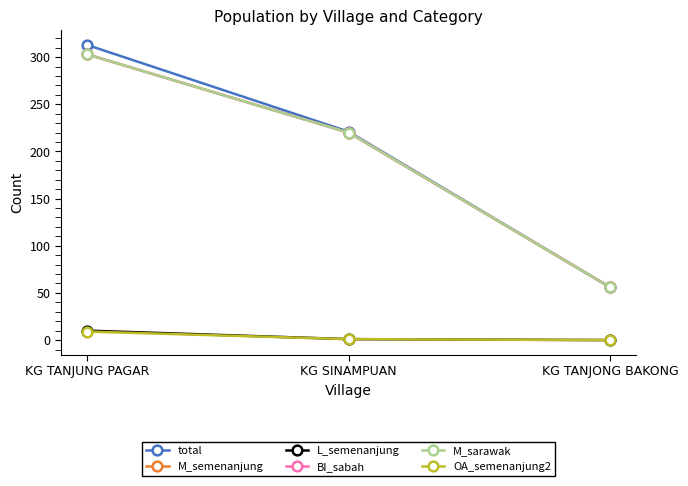

Which series has the widest spread of values?

total